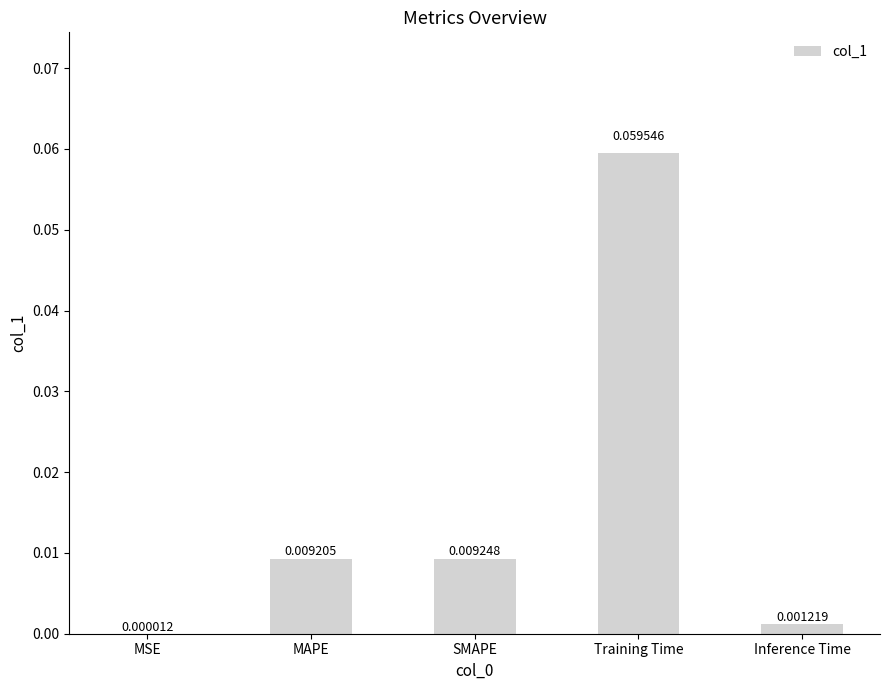

Where is the data nearest to the value 0?

MSE